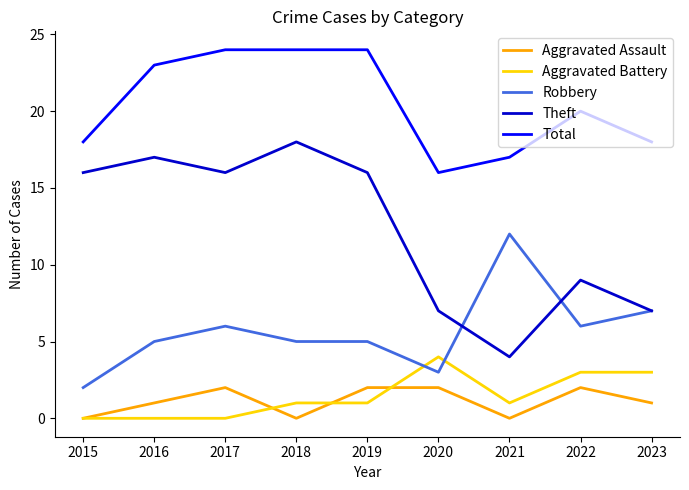

True or false: Aggravated Assault and Aggravated Battery cross at least once.

True